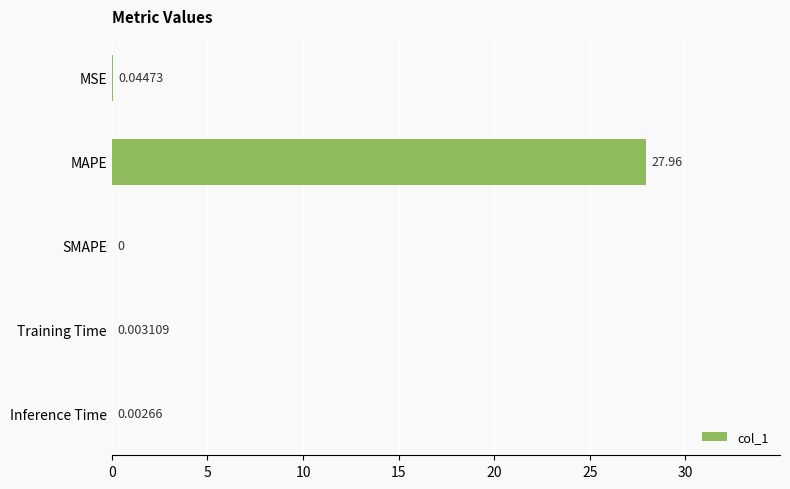

Between Training Time and MAPE, which is larger?

MAPE